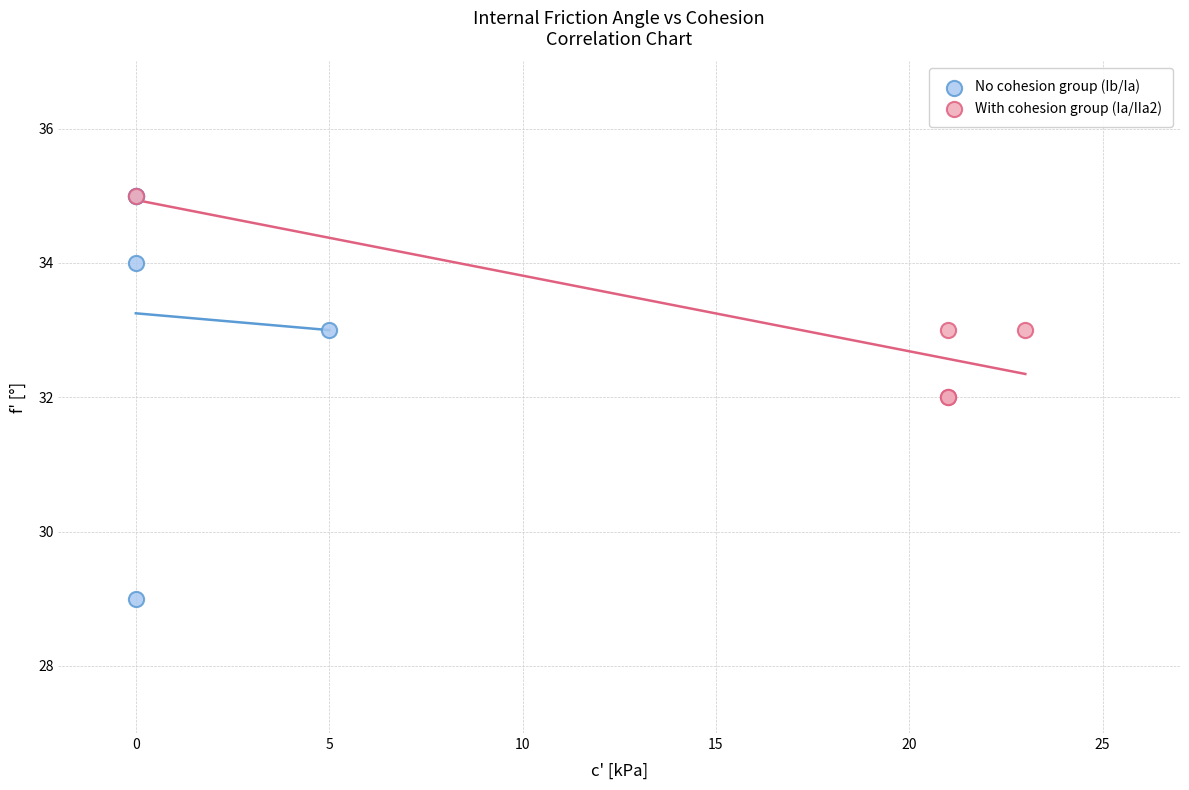

What are all the series names shown in the legend?

No cohesion group (Ib/Ia), With cohesion group (Ia/IIa2)